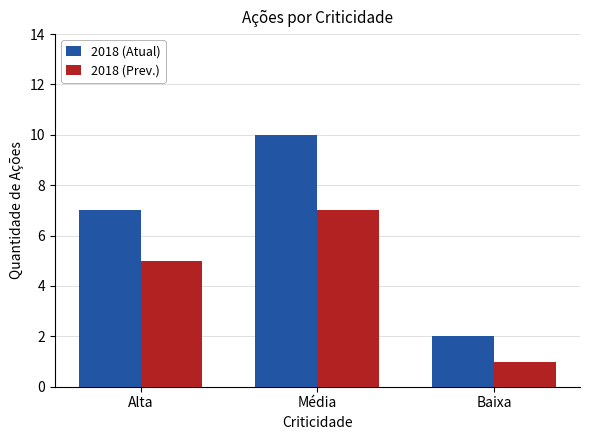

Rank the series by their maximum value, from highest to lowest.

2018 (Atual), 2018 (Prev.)